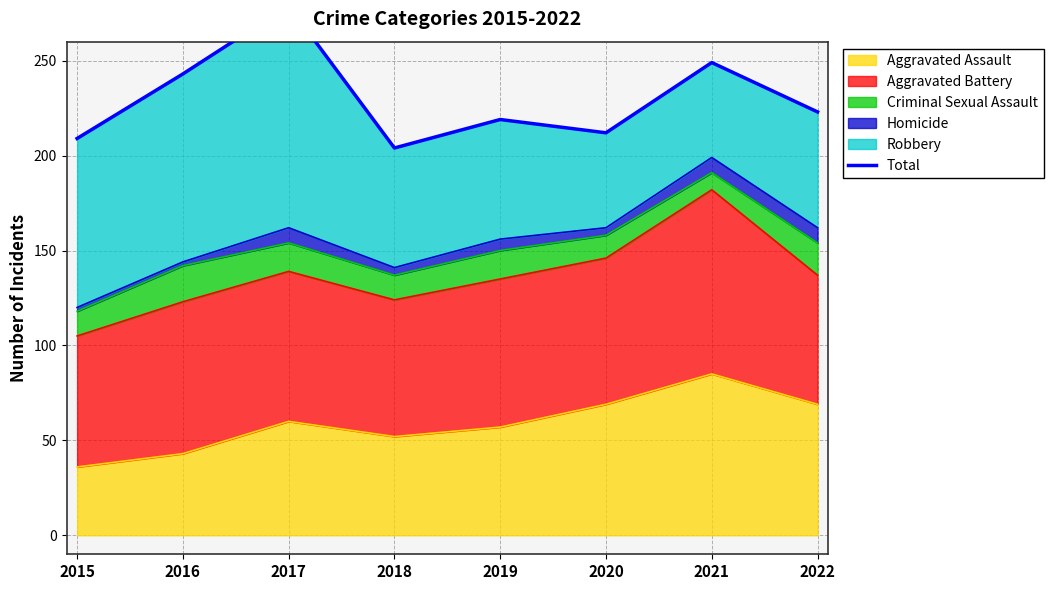

How many values exceed 223?

3